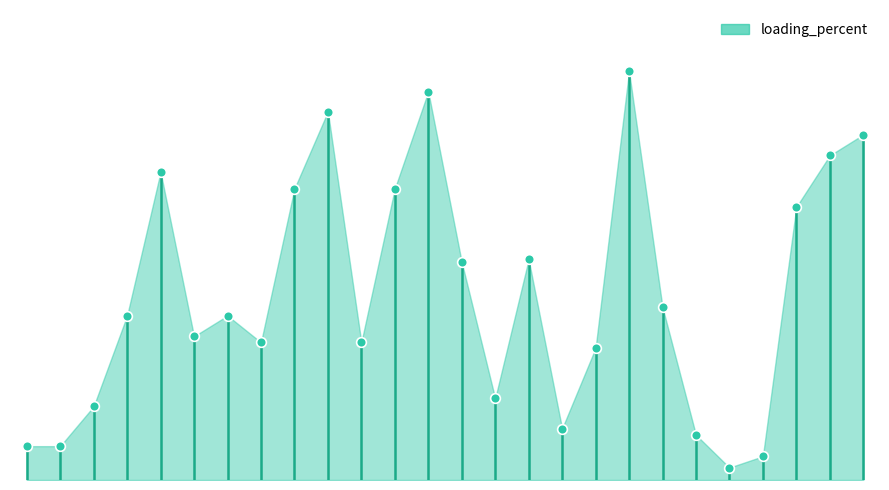

List the labels in order of value, largest first.

18, 12, 9, 25, 24, 4, 11, 8, 23, 15, 13, 19, 6, 3, 5, 10, 7, 17, 14, 2, 16, 20, 0, 1, 22, 21